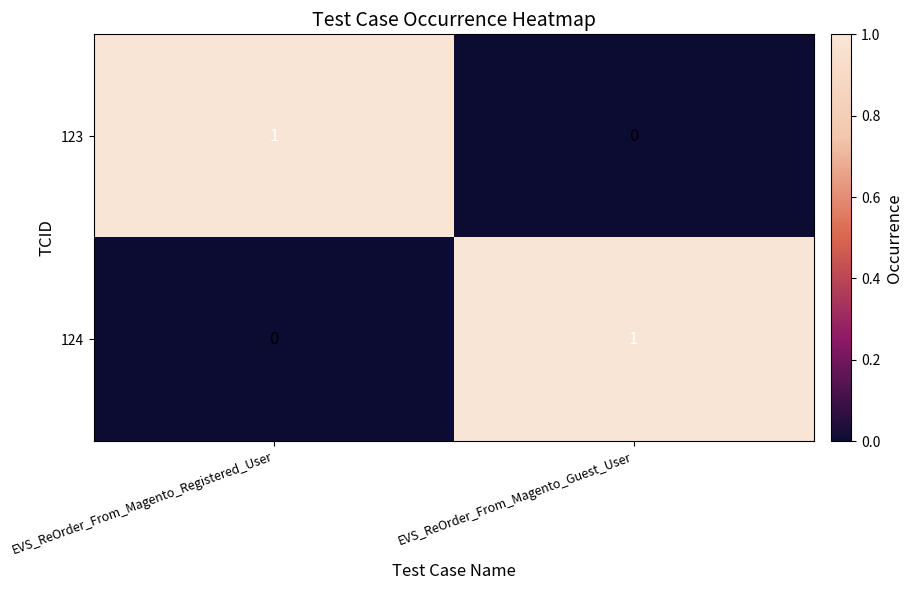

At how many categories does at least one series exceed 0?

2